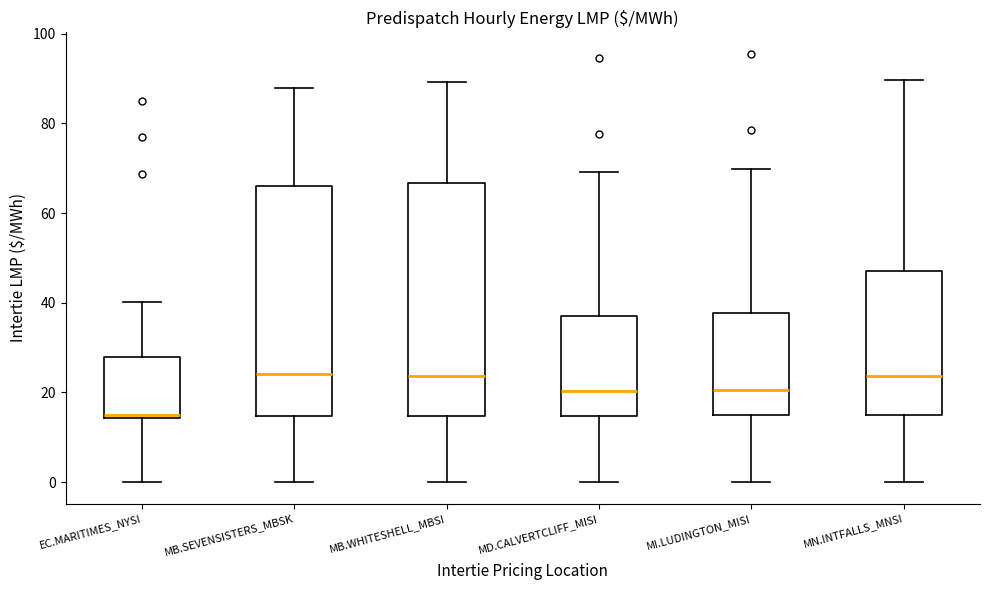

Reading left to right, read every box against the y-axis: the position of its median line, the range the box covers, and the ends of its whiskers. The values are not printed on the chart, so give them approximately, as read against the axis.

EC.MARITIMES_NYSI: median 14 (just above the box's lower edge), box 14 to 28, whiskers 0 to 40
MB.SEVENSISTERS_MBSK: median 24, box 14 to 66, whiskers 0 to 88
MB.WHITESHELL_MBSI: median 24, box 14 to 66, whiskers 0 to 90
MD.CALVERTCLIFF_MISI: median 20, box 14 to 38, whiskers 0 to 70
MI.LUDINGTON_MISI: median 20, box 14 to 38, whiskers 0 to 70
MN.INTFALLS_MNSI: median 24, box 14 to 48, whiskers 0 to 90